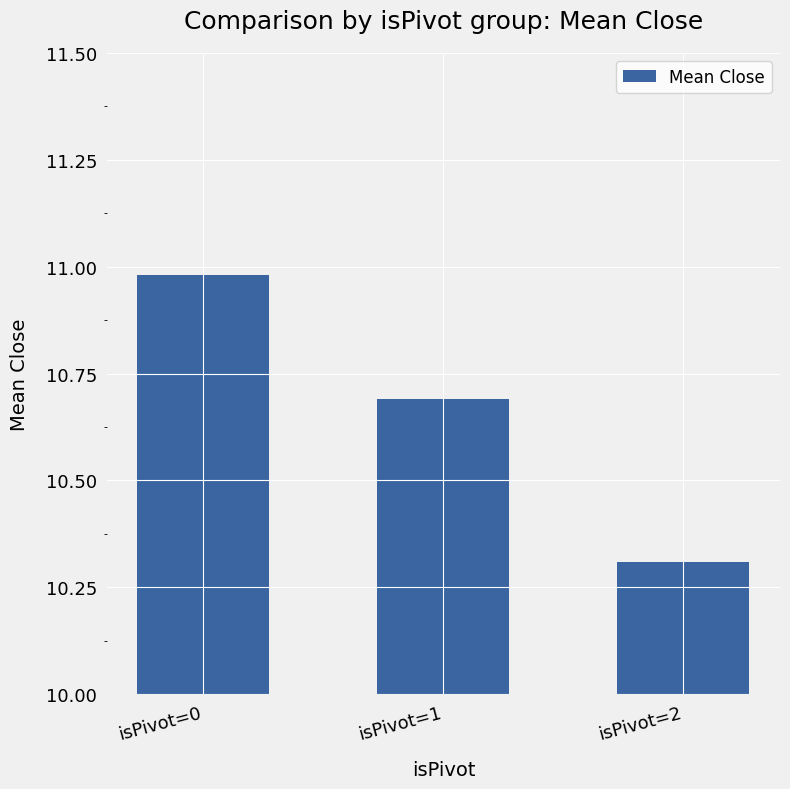

Which category has the lowest value across all series?

isPivot=2